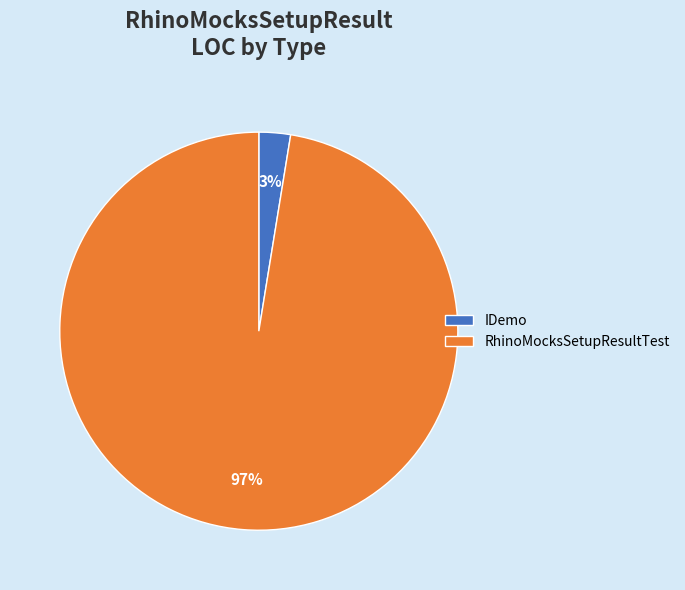

How many segments does this pie chart have?

2